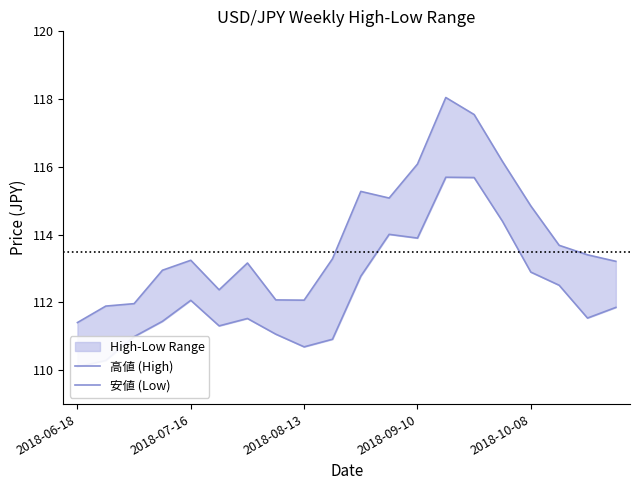

Which series has the largest range (max minus min)?

高値 (High)